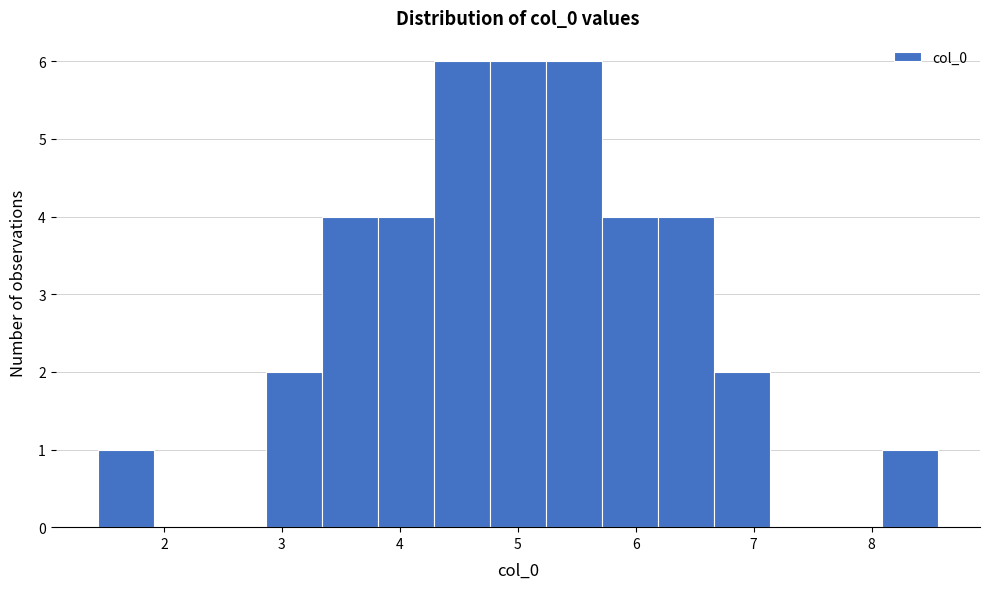

What is the height of the bar covering 4.8 to 5.2 on the x-axis? Neither the bar edges nor the heights are printed on the chart, so give them approximately, as read against the axes.

6